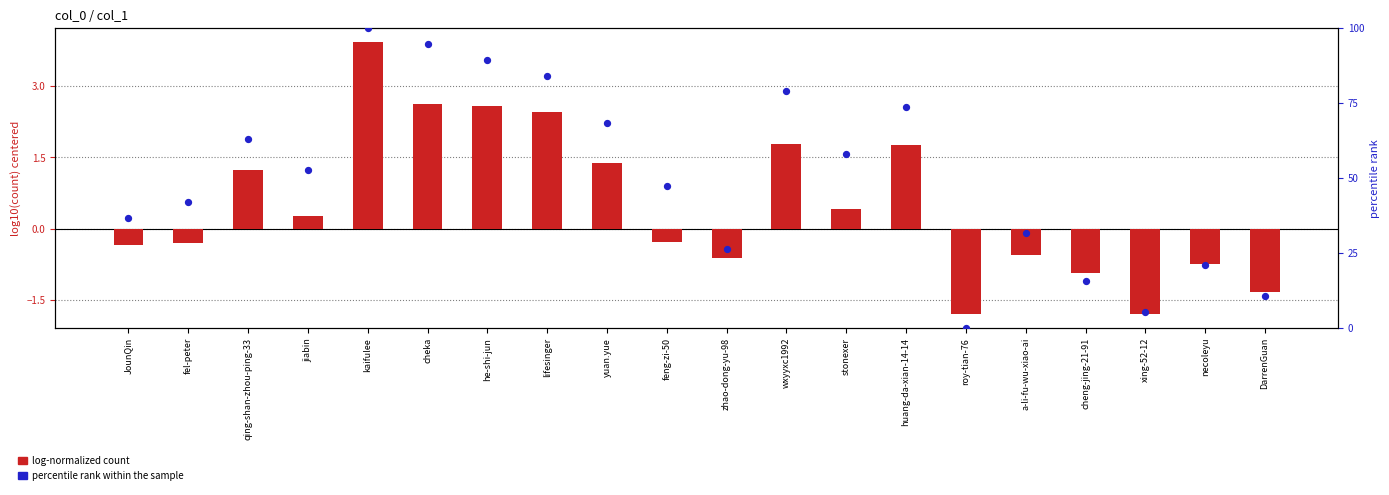

What is the ratio of the value at stonexer to the value at fel-peter?

1.4